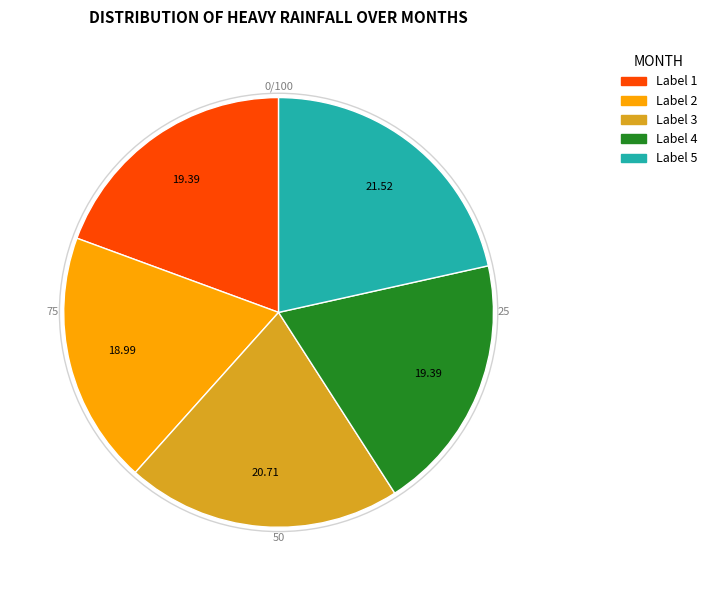

Does any single category account for the majority?

No